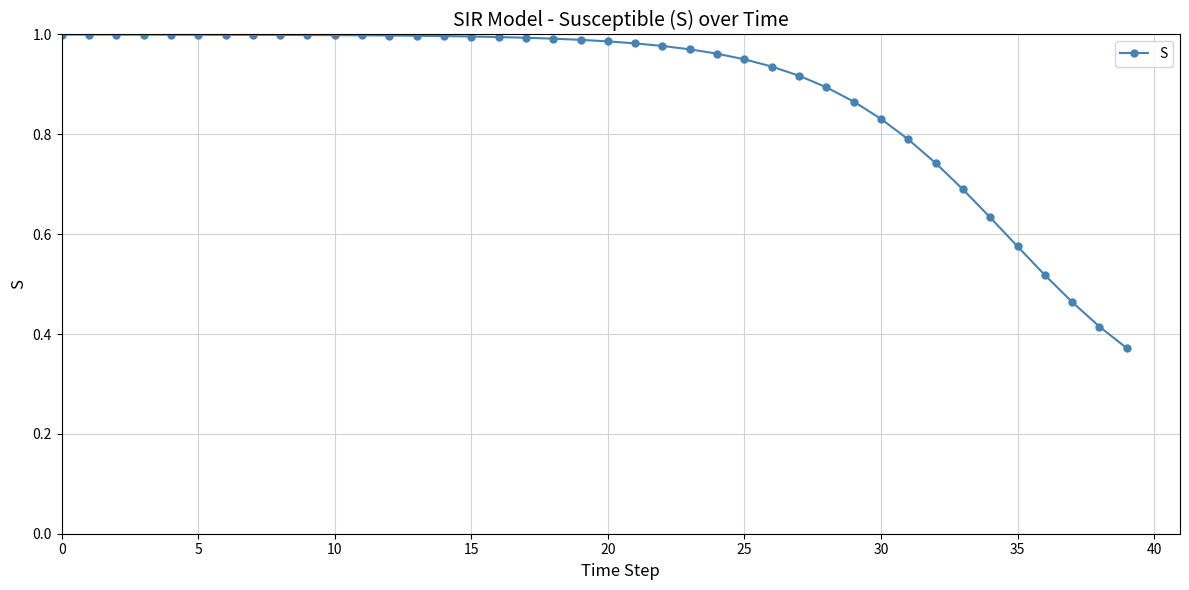

What is the sum of all values?

35.4